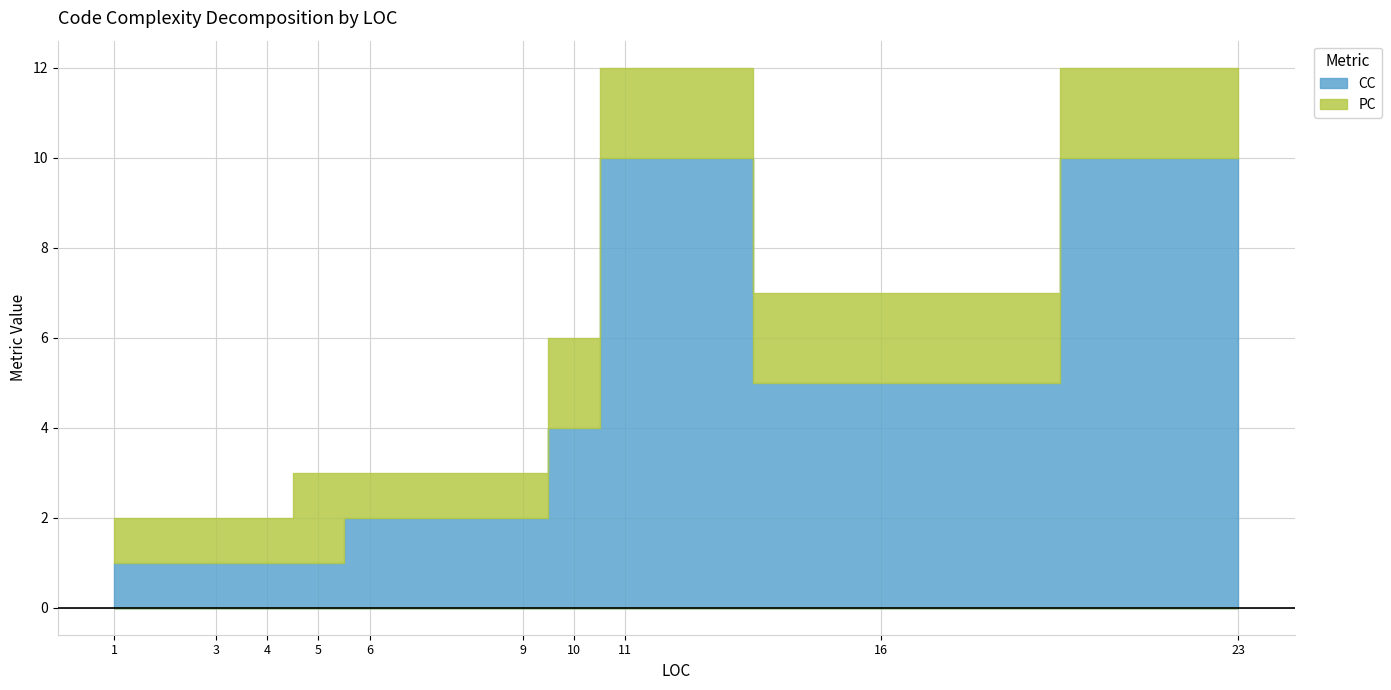

How many lines are shown in the chart?

2